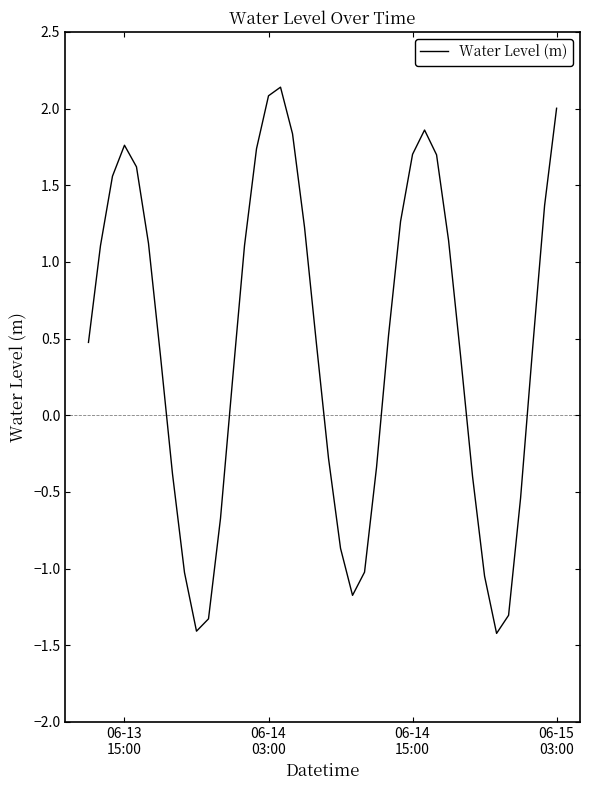

What is the difference between the maximum and minimum values?

3.6